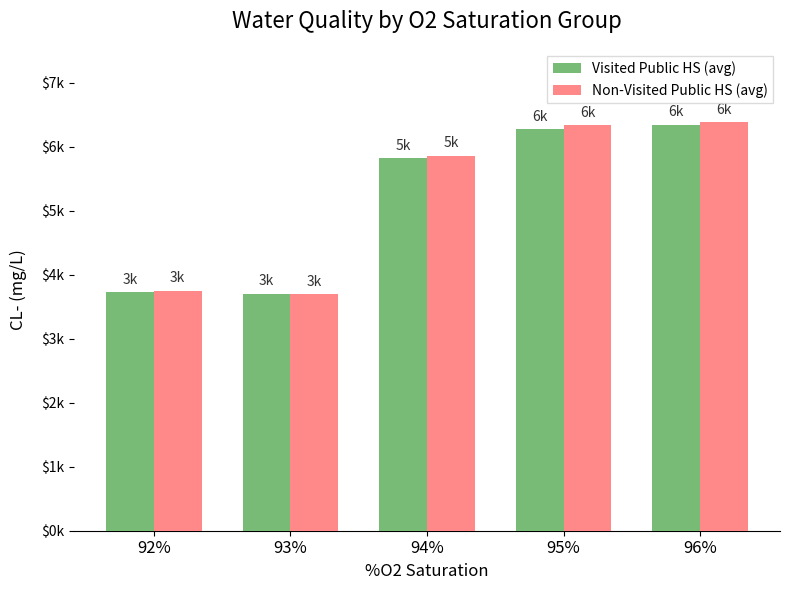

List the series in order of their peak value, highest first.

Non-Visited Public HS (avg), Visited Public HS (avg)